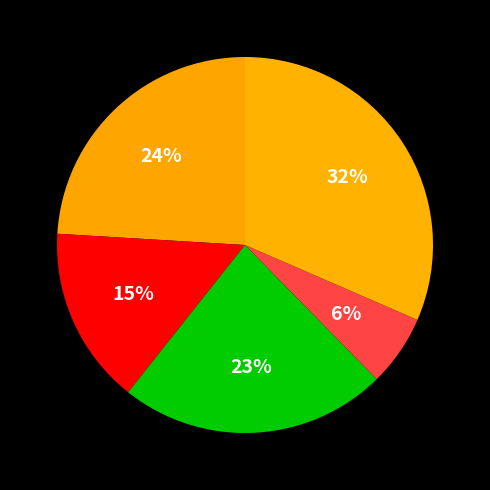

How many slices are in this pie chart?

5